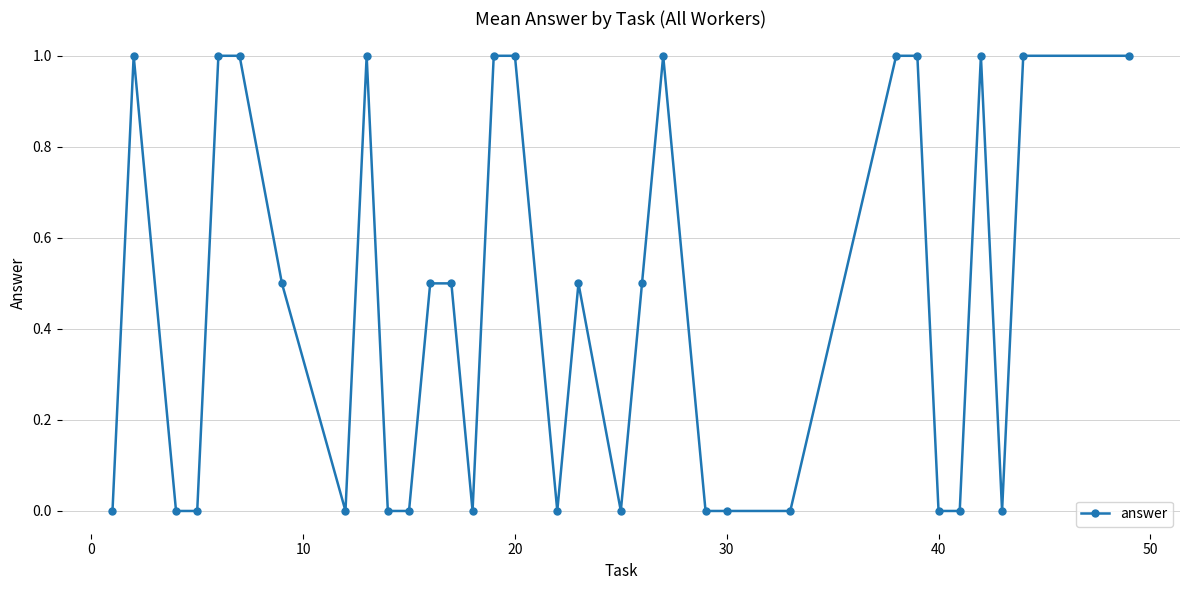

What is the difference between the maximum and minimum values?

1.0